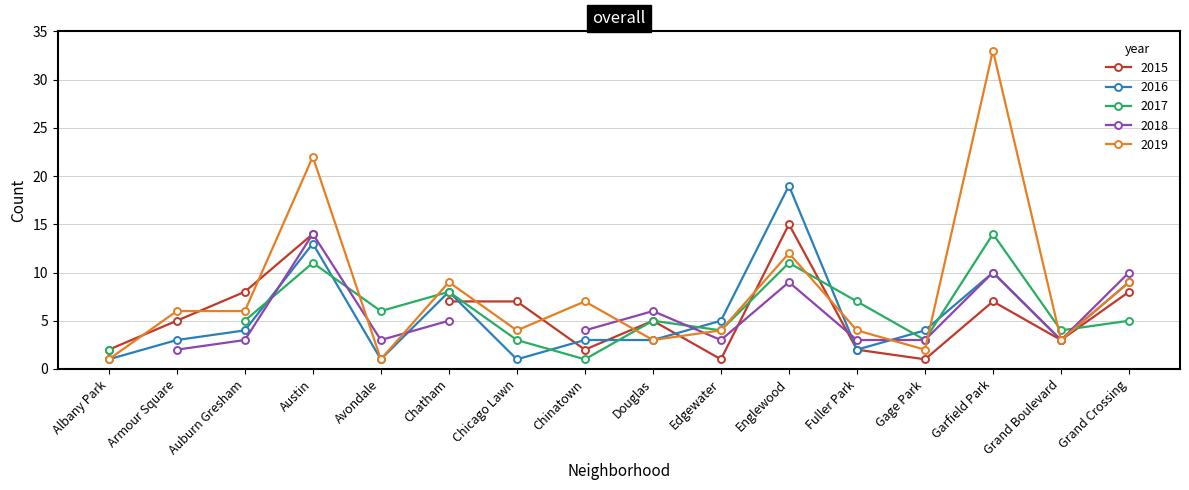

Is the value of 2019 at Albany Park greater than the value of 2018 at Chicago Lawn?

Yes